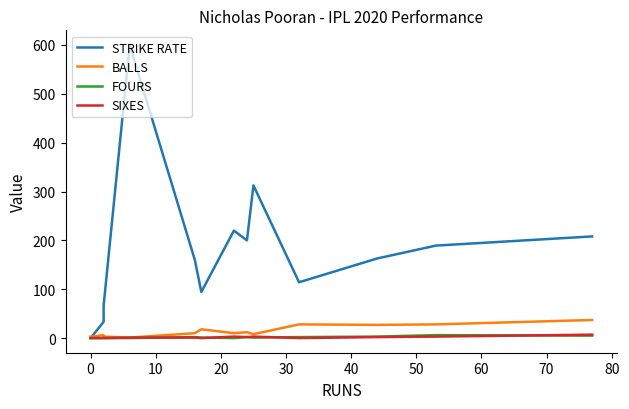

Between 40 and 0, which is larger?

40